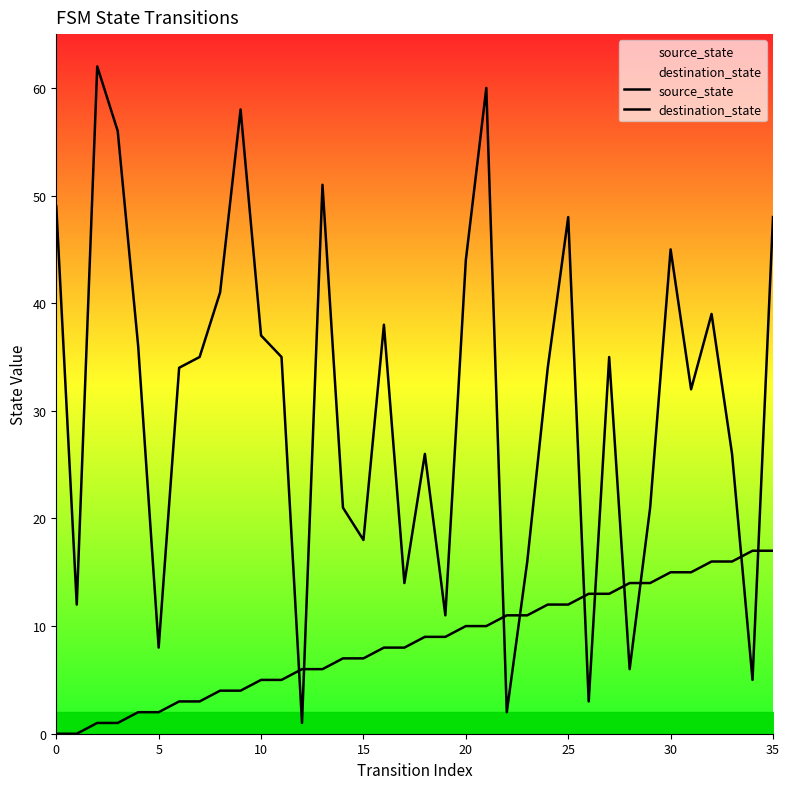

The destination_state series shows 50 at 31. True or false?

False